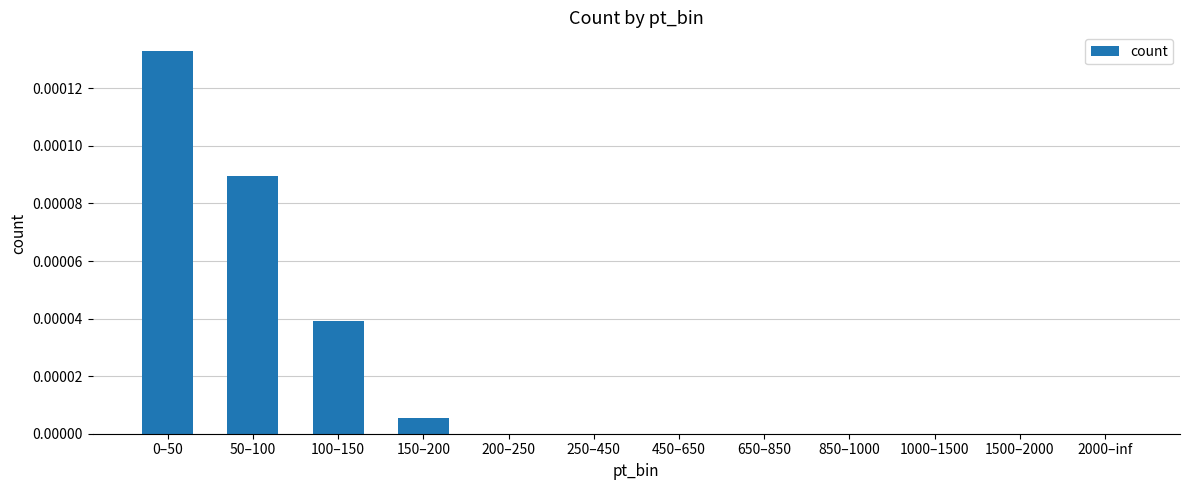

The chart shows a value of 0.0 at 250–450. True or false?

True